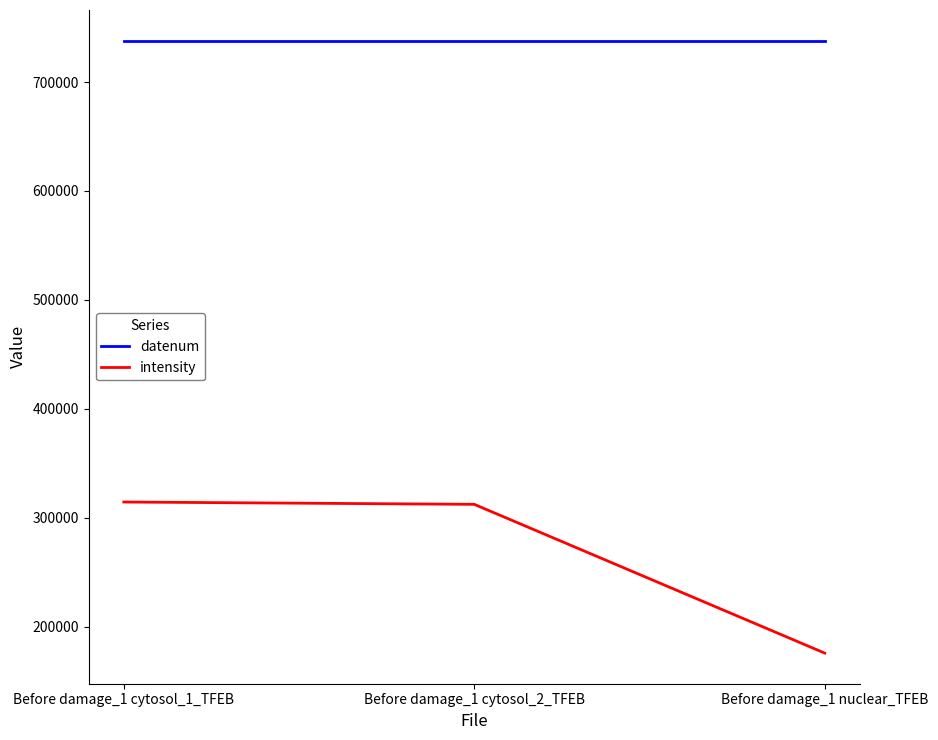

The datenum series shows 737999.5 at Before damage_1 nuclear_TFEB. True or false?

True